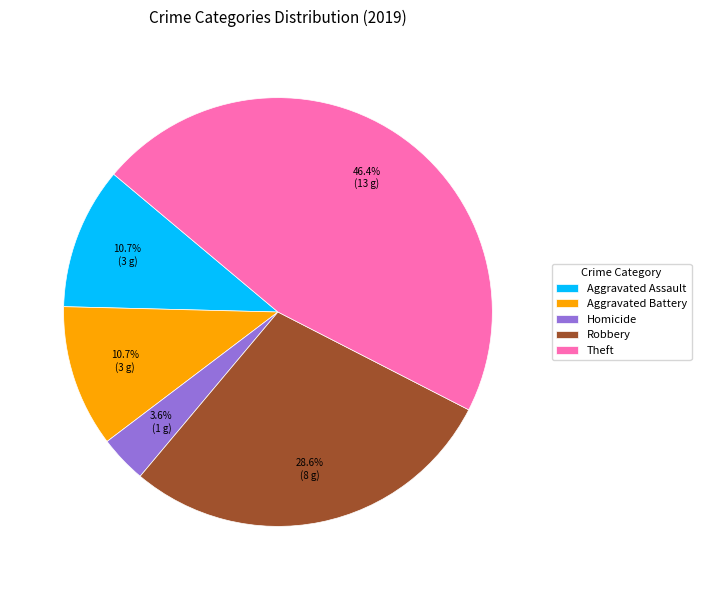

To the nearest percent, what is the difference between the largest and smallest slice percentages?

43%